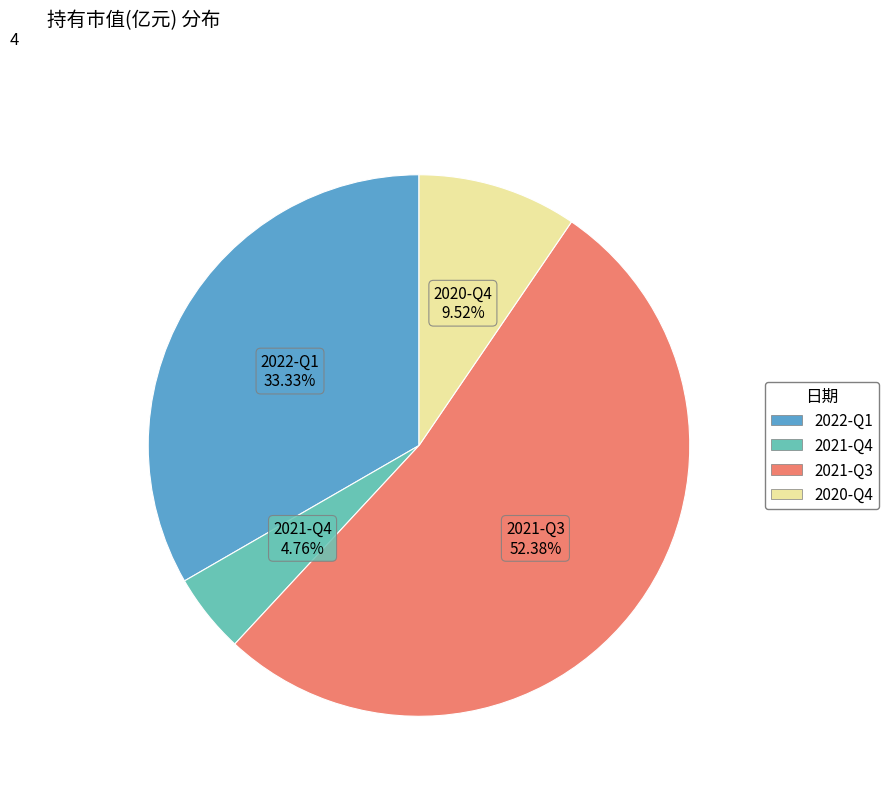

To the nearest percent, what is the combined percentage of 2021-Q3 and 2020-Q4?

62%